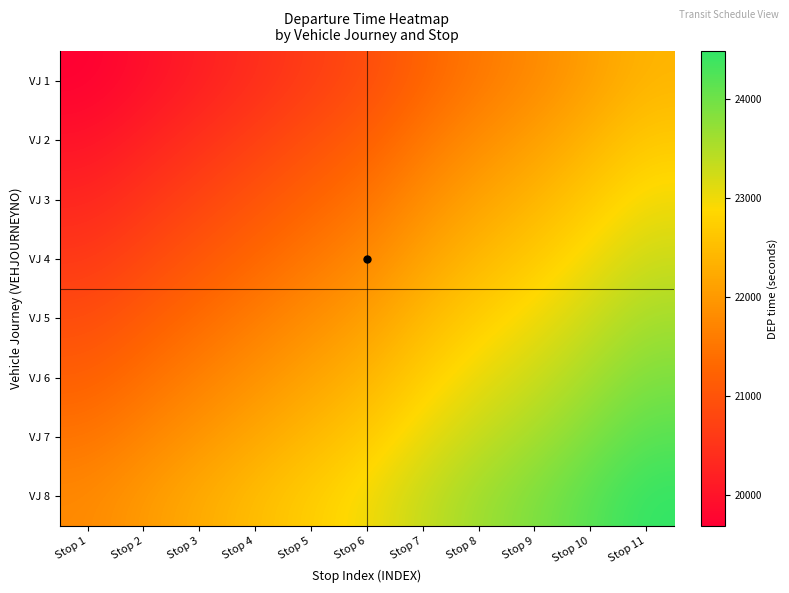

Rank the series at Stop 3 from highest to lowest value.

VJ 8, VJ 7, VJ 6, VJ 5, VJ 4, VJ 3, VJ 2, VJ 1